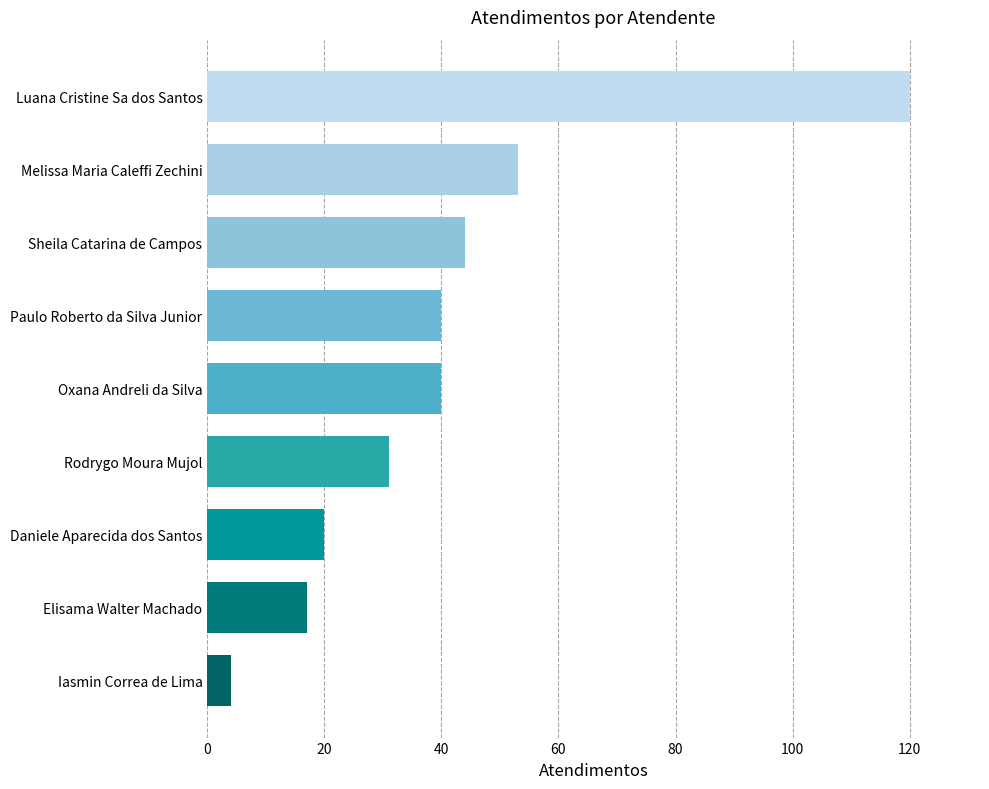

What is the greatest value displayed?

120